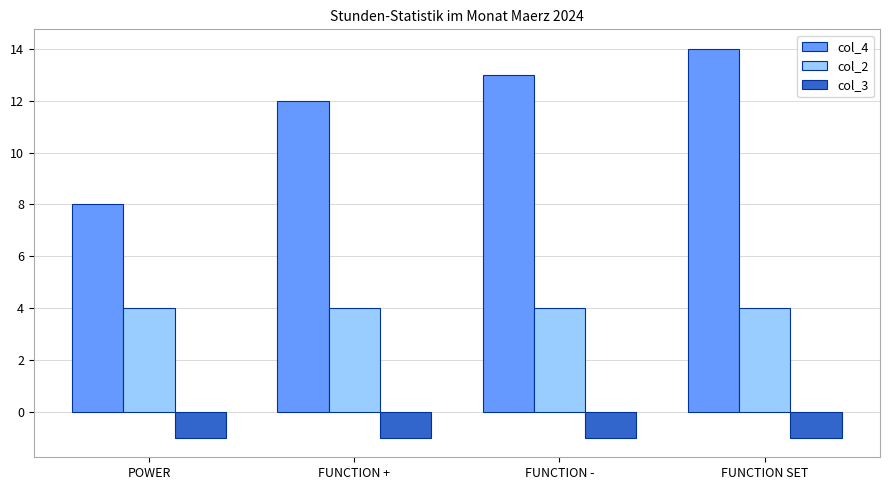

Reading left to right, transcribe all the data shown in this chart.

col_4: POWER=8	FUNCTION +=12	FUNCTION -=13	FUNCTION SET=14
col_2: POWER=4	FUNCTION +=4	FUNCTION -=4	FUNCTION SET=4
col_3: POWER=-1	FUNCTION +=-1	FUNCTION -=-1	FUNCTION SET=-1